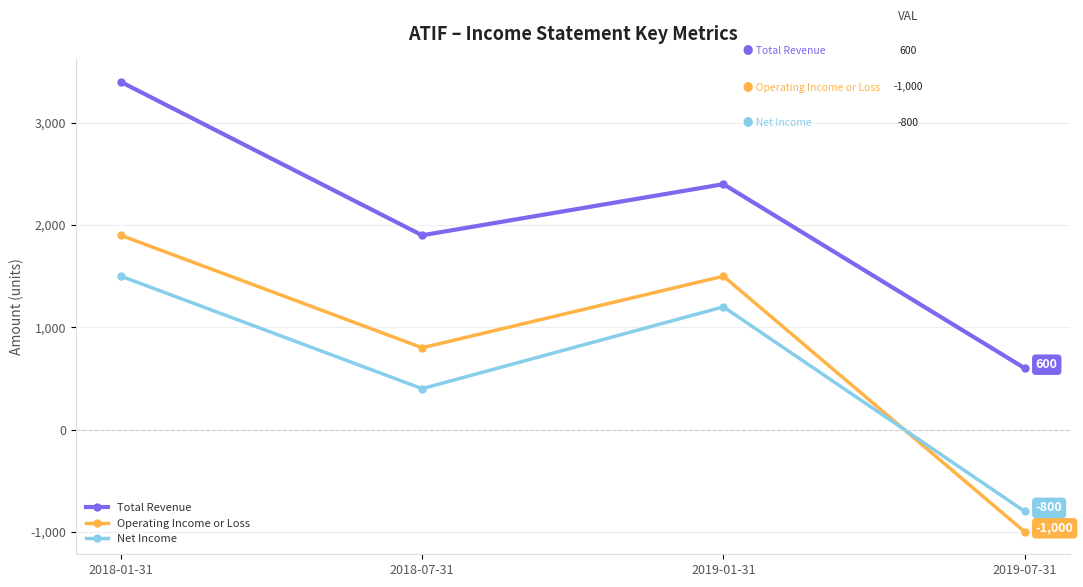

Rank the series by their maximum value, from lowest to highest.

Net Income, Operating Income or Loss, Total Revenue